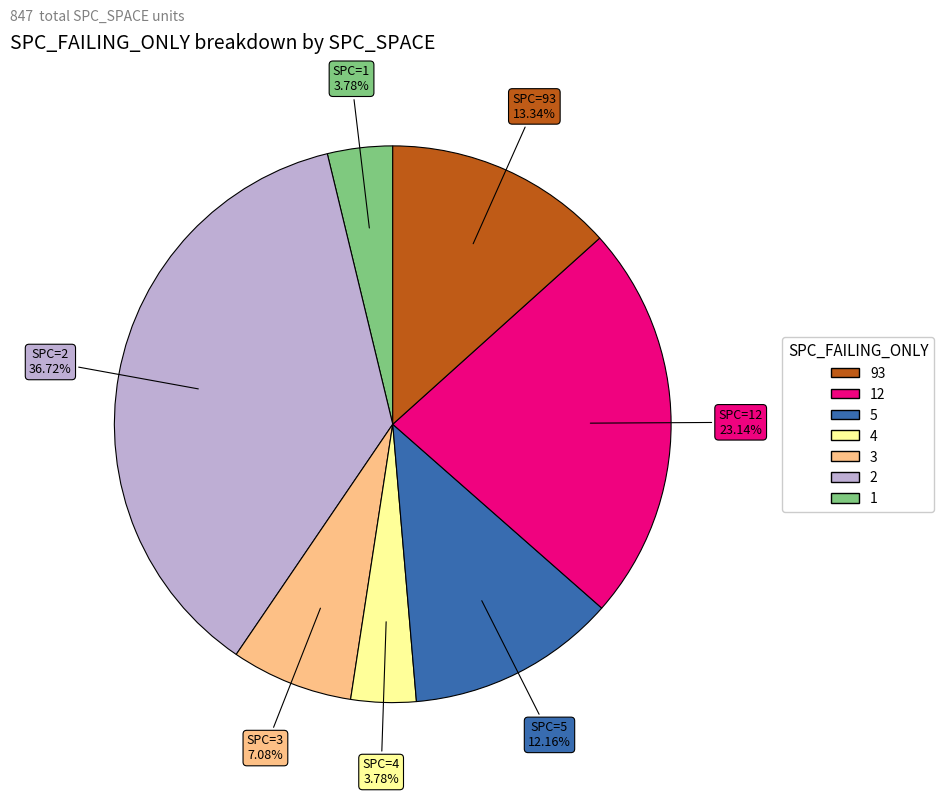

Is there any slice that represents more than half of the pie?

No